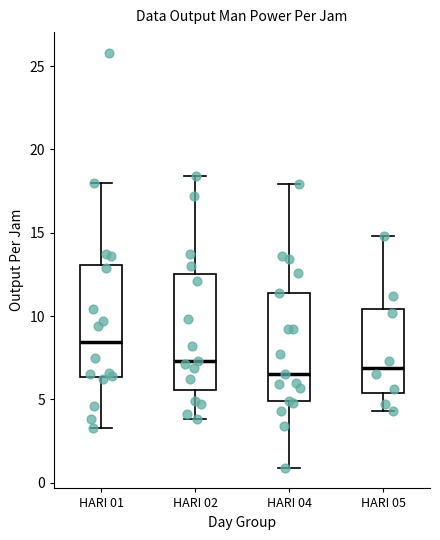

Reading left to right, read every box against the y-axis: the position of its median line, the range the box covers, and the ends of its whiskers. The values are not printed on the chart, so give them approximately, as read against the axis.

HARI 01: median 8.5, box 6.5 to 13.0, whiskers 3.5 to 18.0
HARI 02: median 7.5, box 5.5 to 12.5, whiskers 4.0 to 18.5
HARI 04: median 6.5, box 5.0 to 11.5, whiskers 1.0 to 18.0
HARI 05: median 7.0, box 5.5 to 10.5, whiskers 4.5 to 15.0